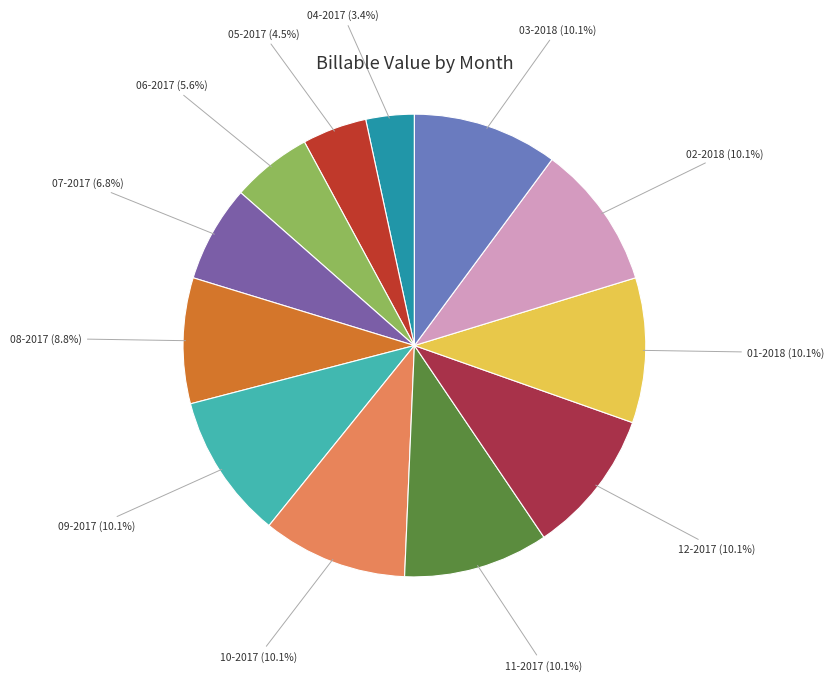

What is the total percentage of 04-2017 and 01-2018?

13.5%